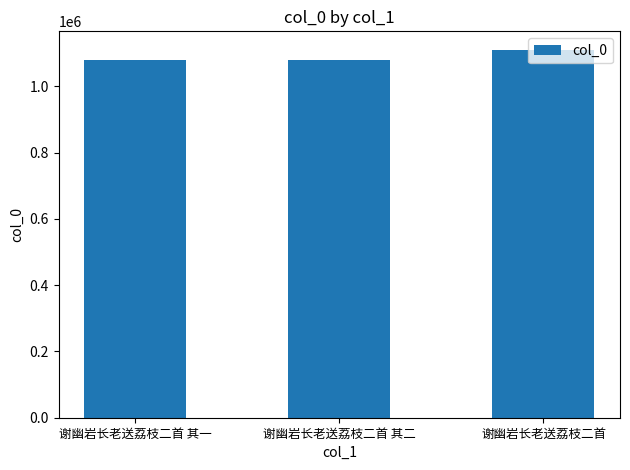

What is the label of the 2nd bar from the right?

谢幽岩长老送荔枝二首 其二